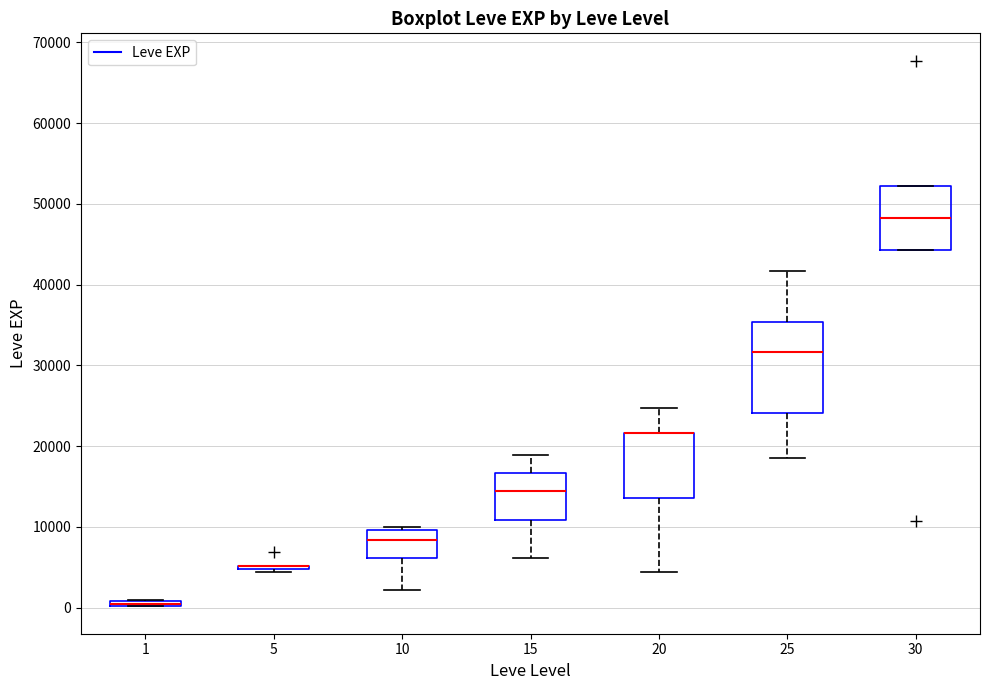

Where is the upper edge of the box at x = 15 on the y-axis? The values are not printed on the chart, so give them approximately, as read against the axis.

17000